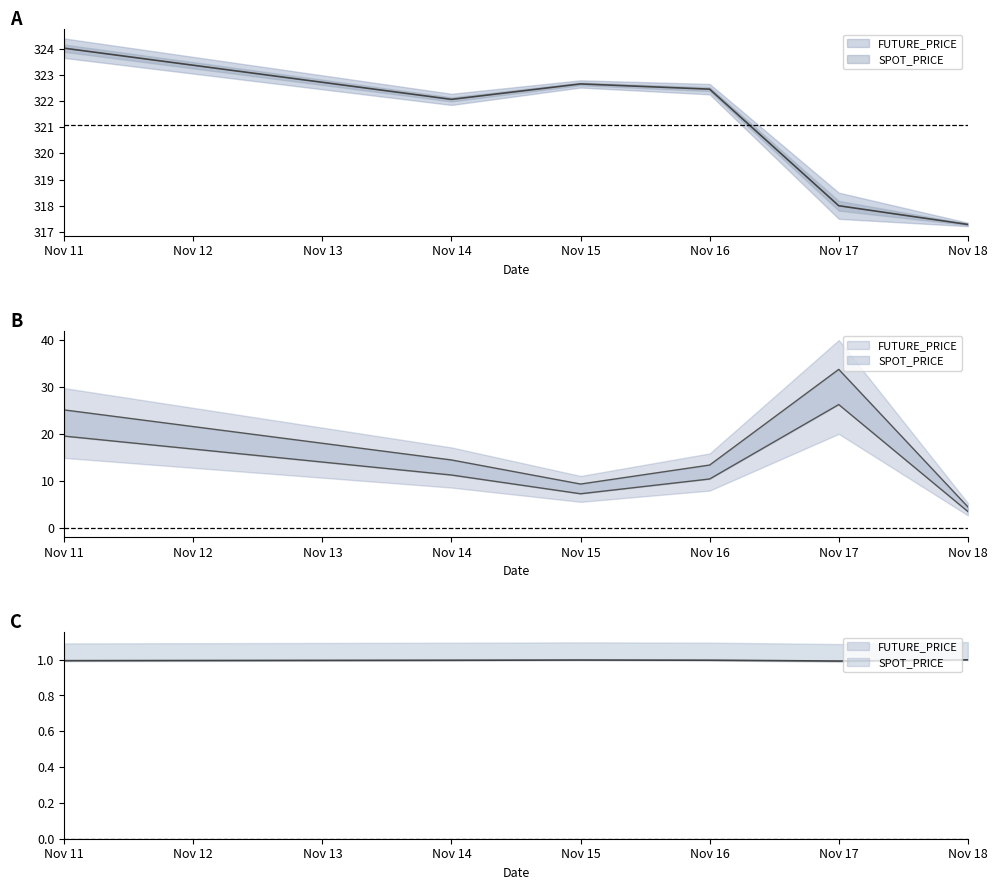

What is the approximate value at Nov 15?

322.7